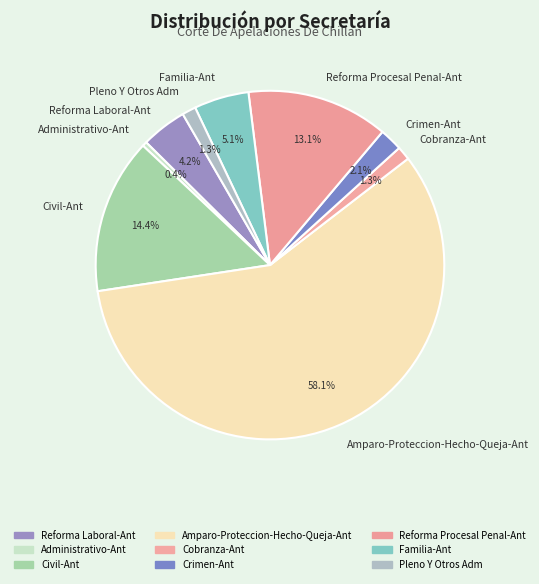

Between Cobranza-Ant and Administrativo-Ant, which is larger?

Cobranza-Ant